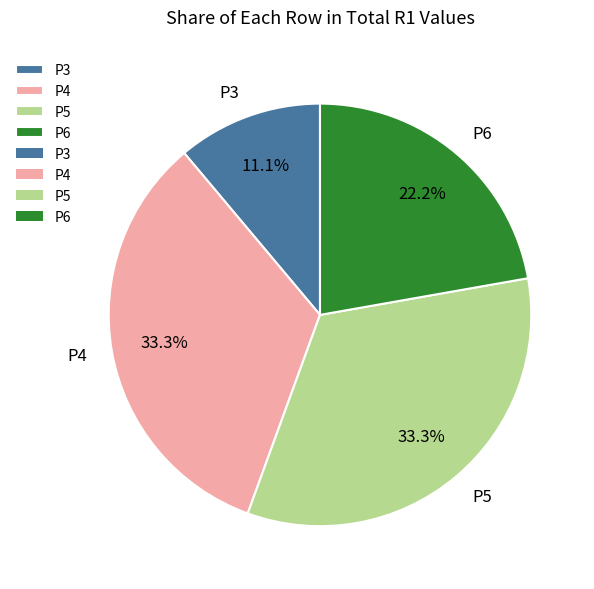

Approximately how many times larger is the value at P6 compared to P5?

0.7